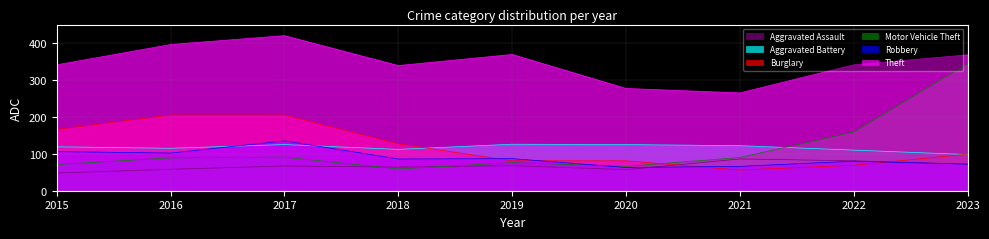

What is the minimum value for Motor Vehicle Theft?

59